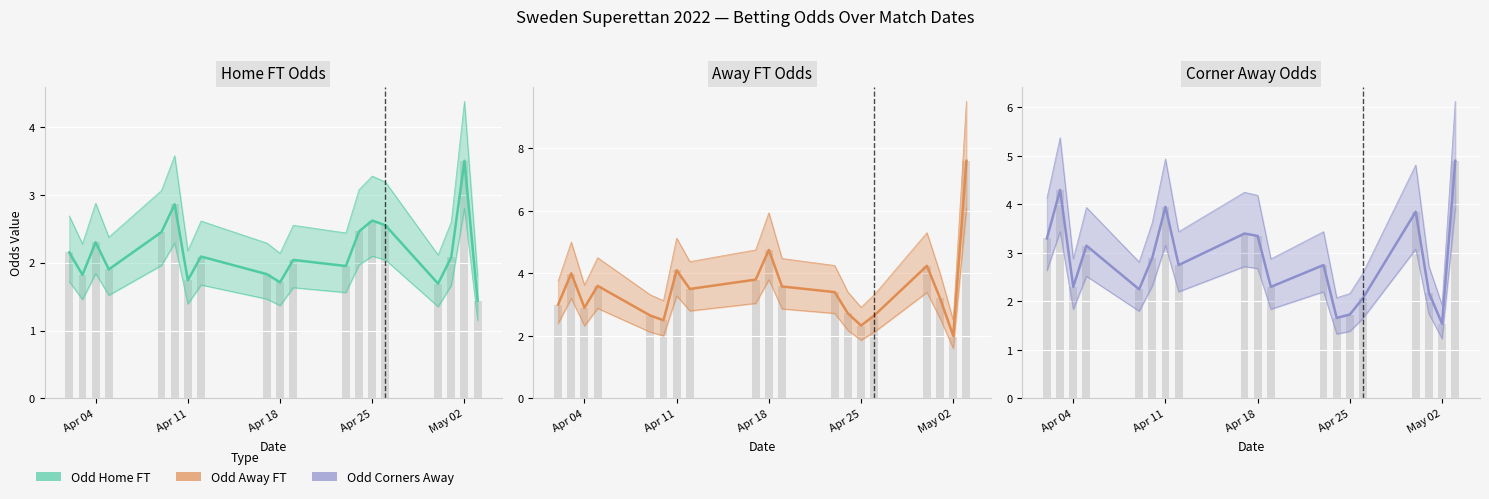

Which series has the largest total across all categories?

Odd_A_FT